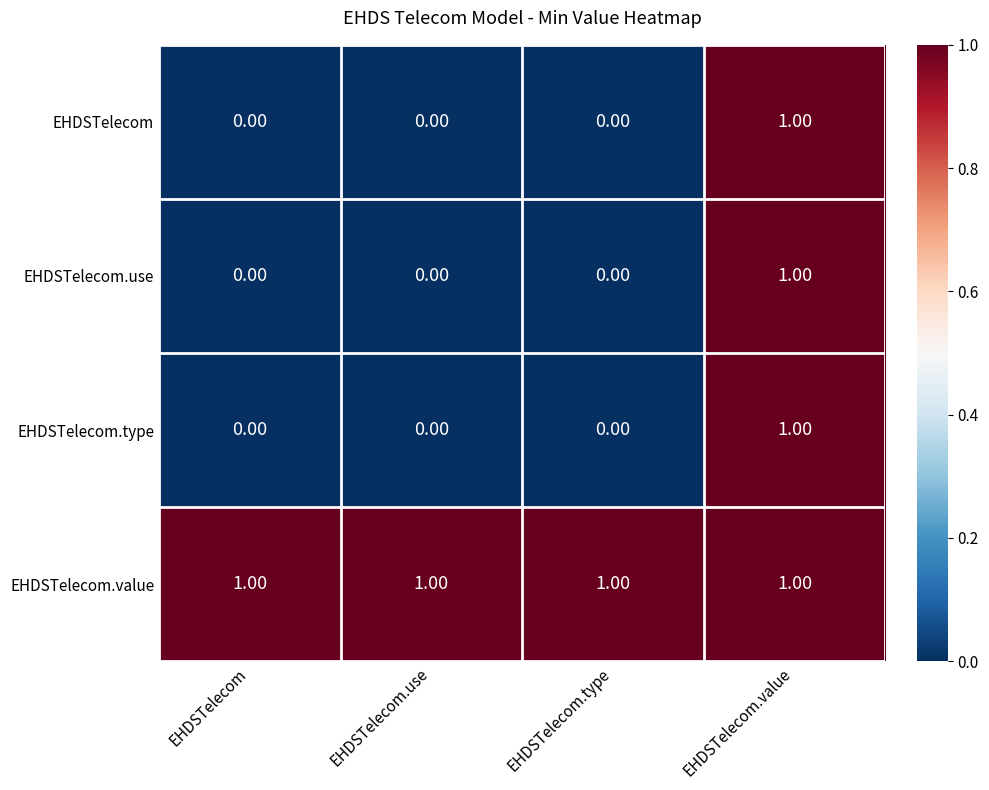

Which series has the largest total across all categories?

EHDSTelecom.value